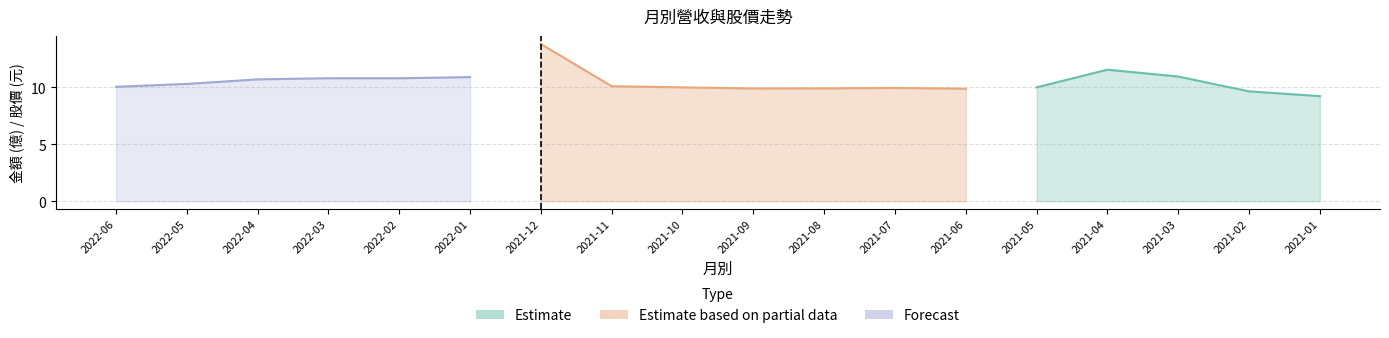

True or false: 單月營收 and 股價收盤 intersect in this chart.

False